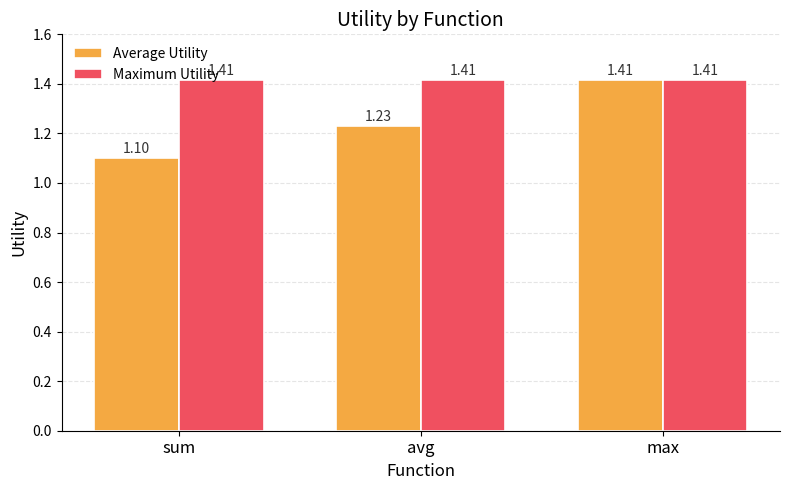

At which label is Average Utility closest to 1?

sum